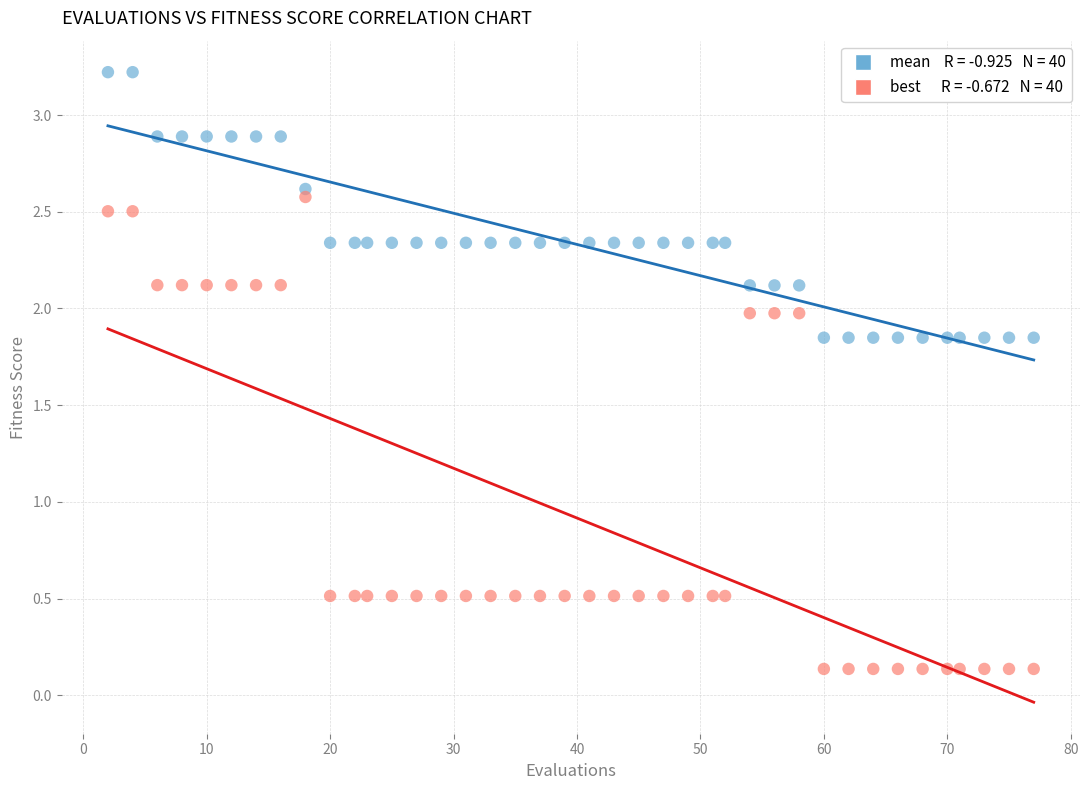

Across all data points, what is the range of X values (max minus min)?

75.0